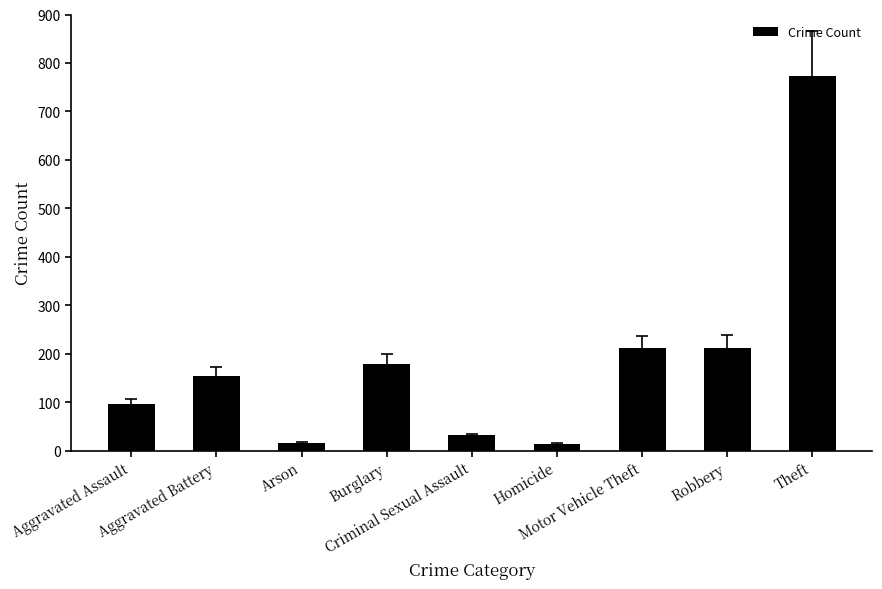

What is the sum of all values?

1683